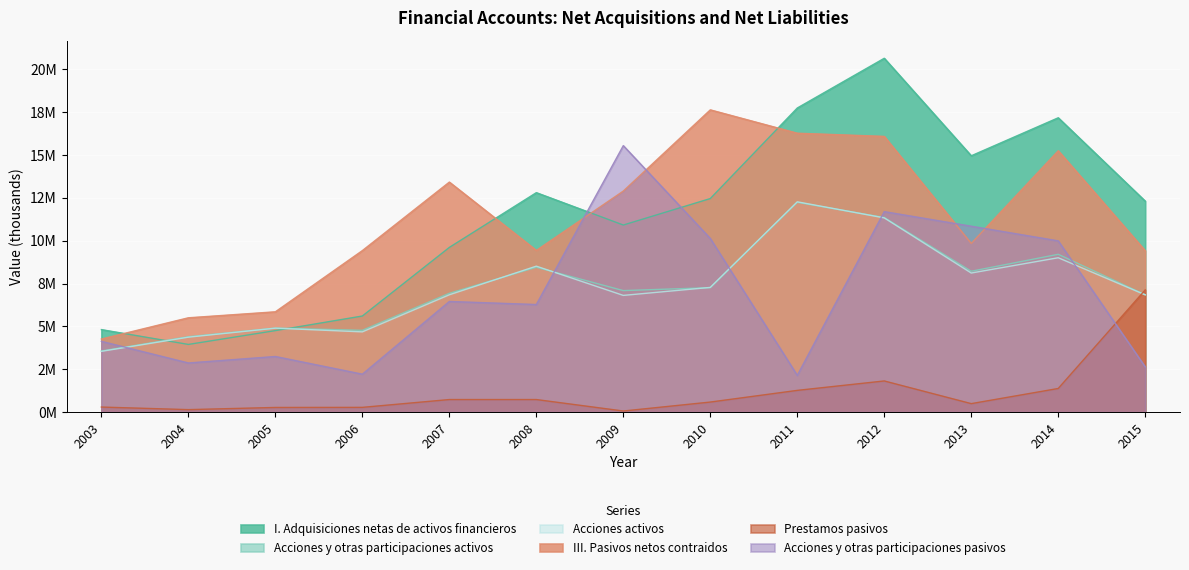

Rank the categories by Acciones y otras participaciones pasivos value from highest to lowest.

2009, 2012, 2013, 2010, 2014, 2007, 2008, 2003, 2005, 2004, 2015, 2006, 2011